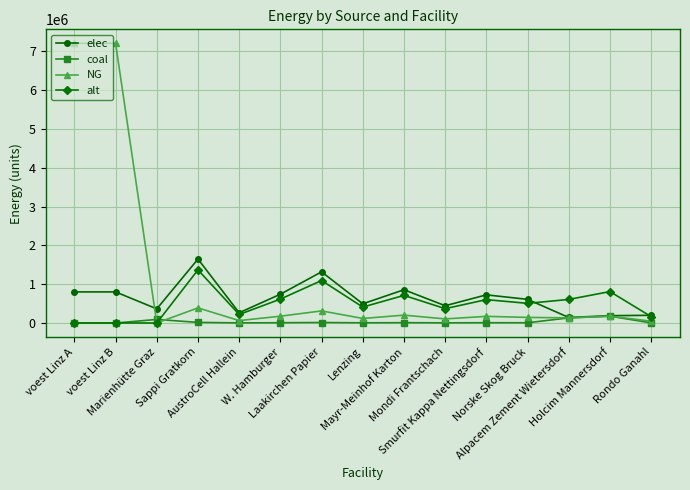

What value does the NG series have at Sappi Gratkorn?

389135.8